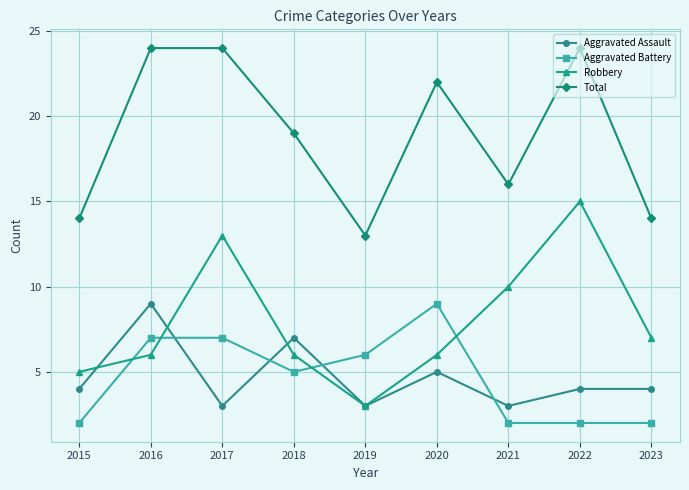

How many values in the Aggravated Battery series are below 5?

4